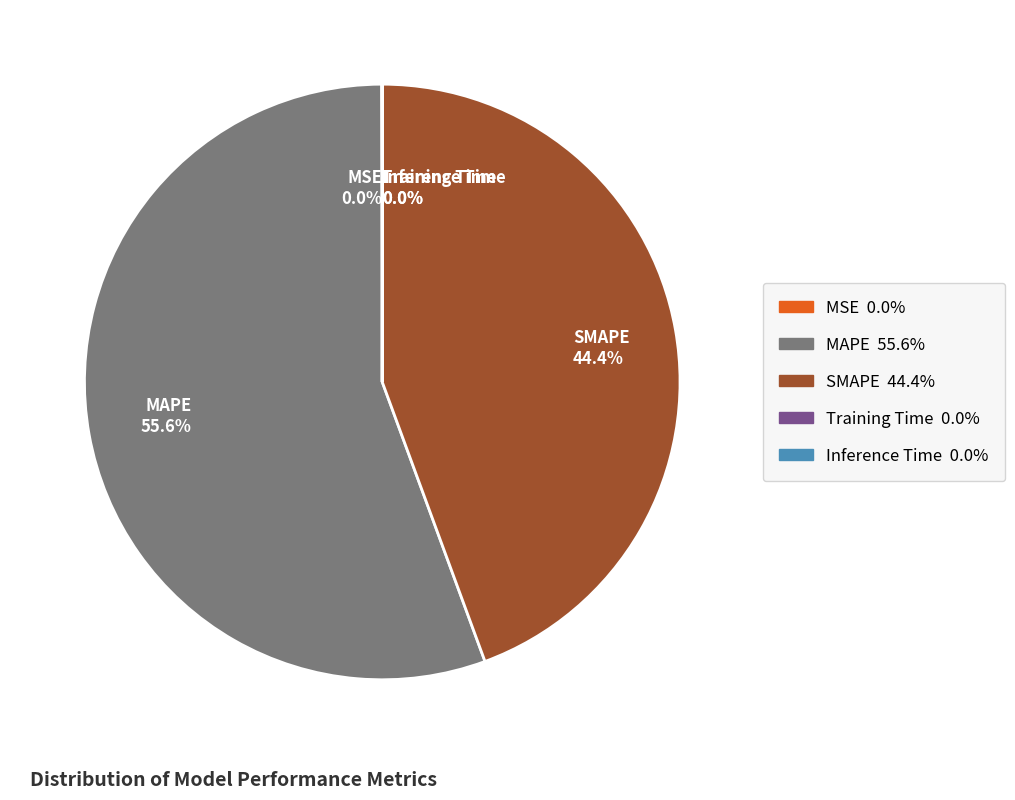

What percentage is NOT represented by MAPE 55.6%?

44.4%